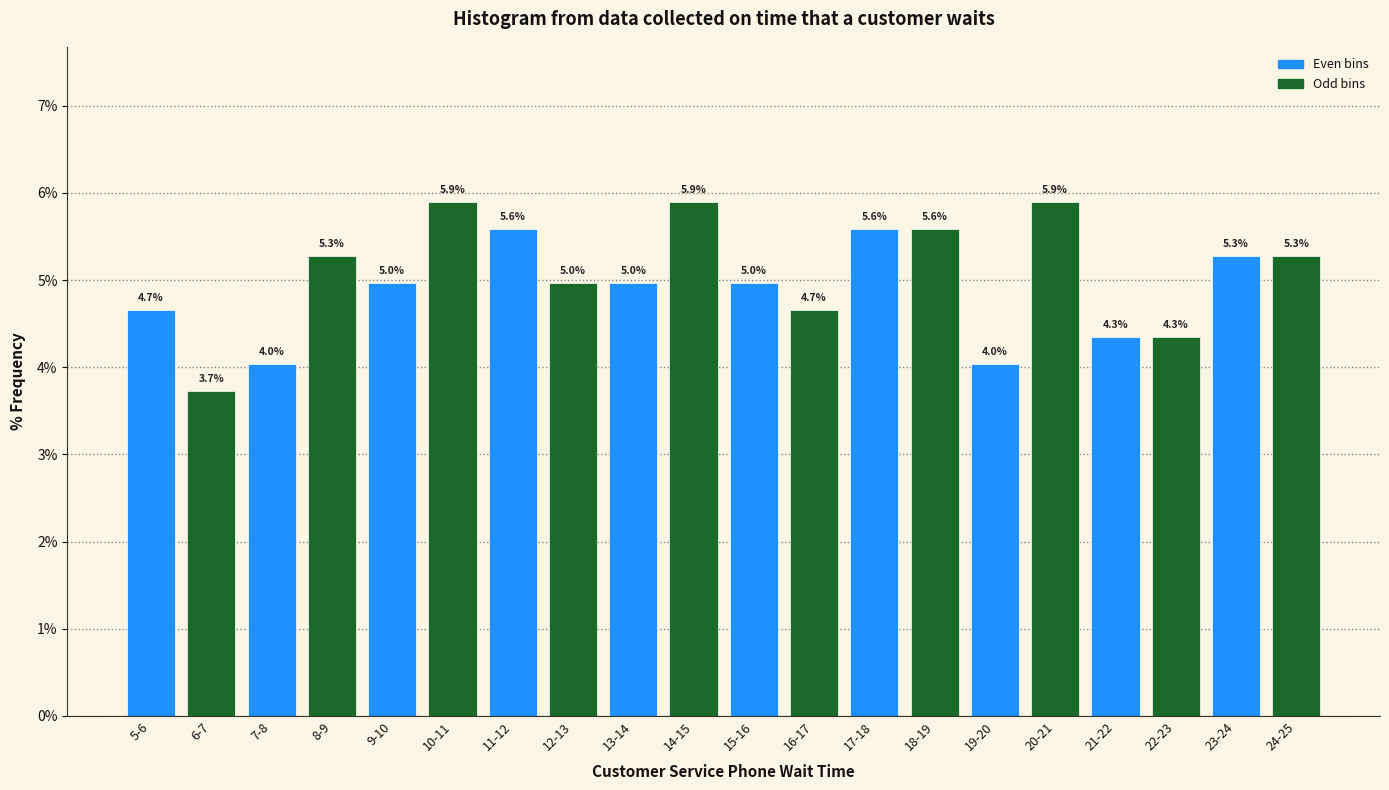

Does the chart contain any negative values?

No